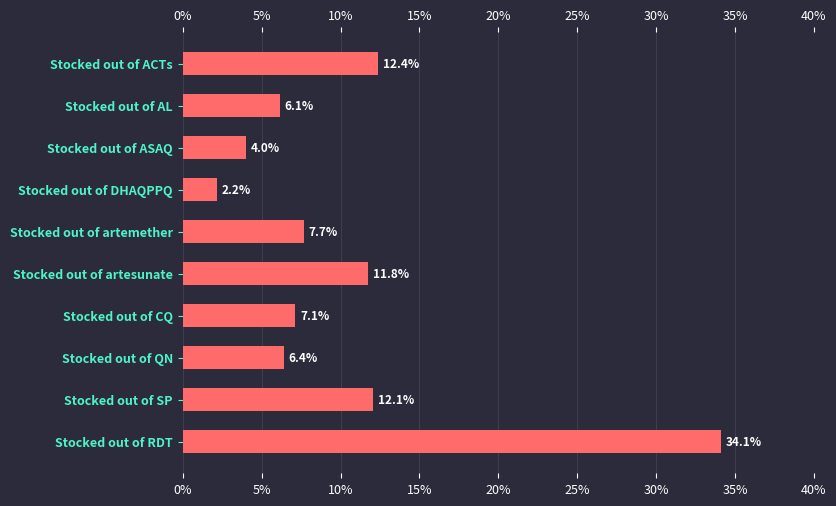

How many data points are above 7?

6